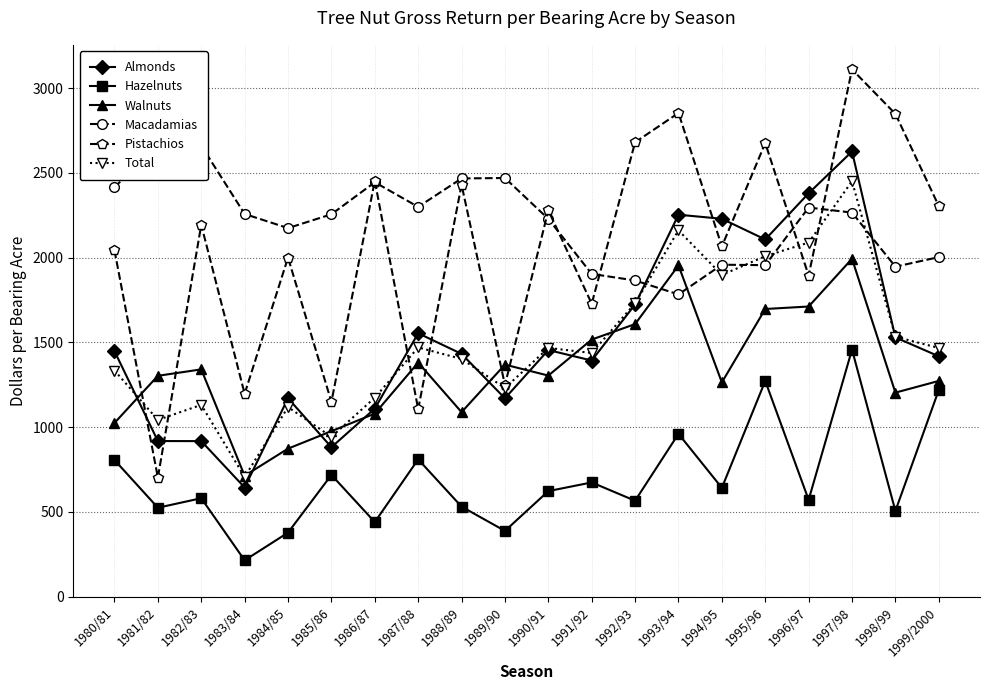

The value of Macadamias at 1985/86 is 2255.6. True or false?

True